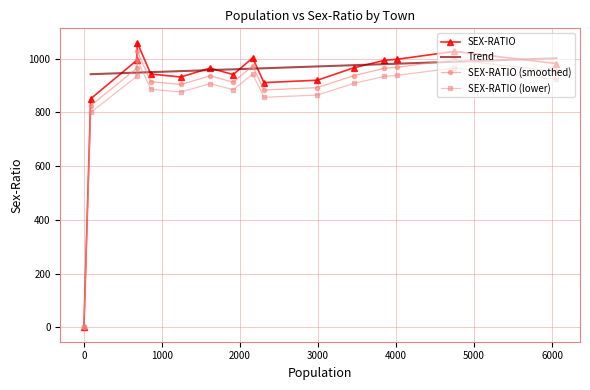

True or false: SEX-RATIO (smoothed) has more than 2 interior local peaks.

True